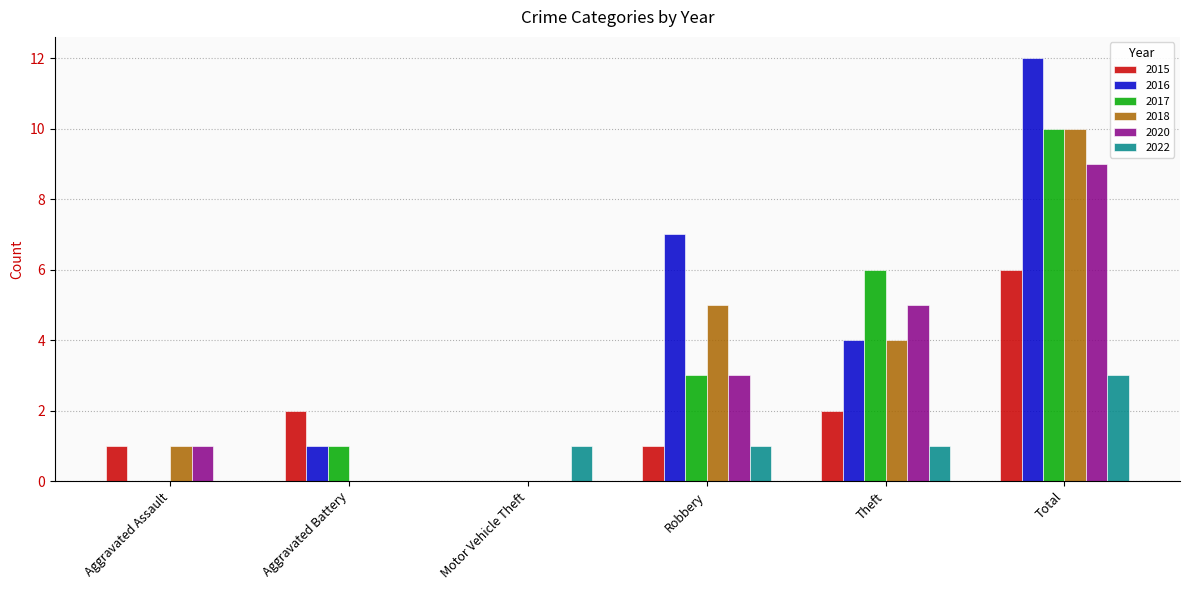

Is the value of 2016 at Aggravated Battery greater than the value of 2017 at Robbery?

No